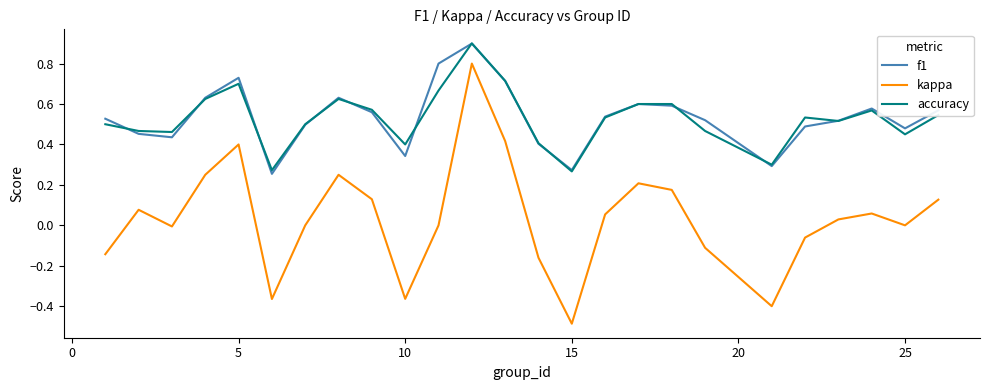

True or false: accuracy and kappa intersect in this chart.

False